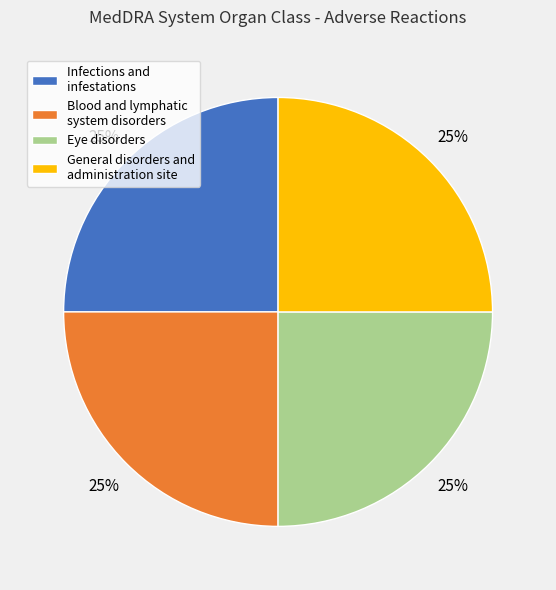

What percentage is the Infections and infestations slice, to the nearest percent?

25%